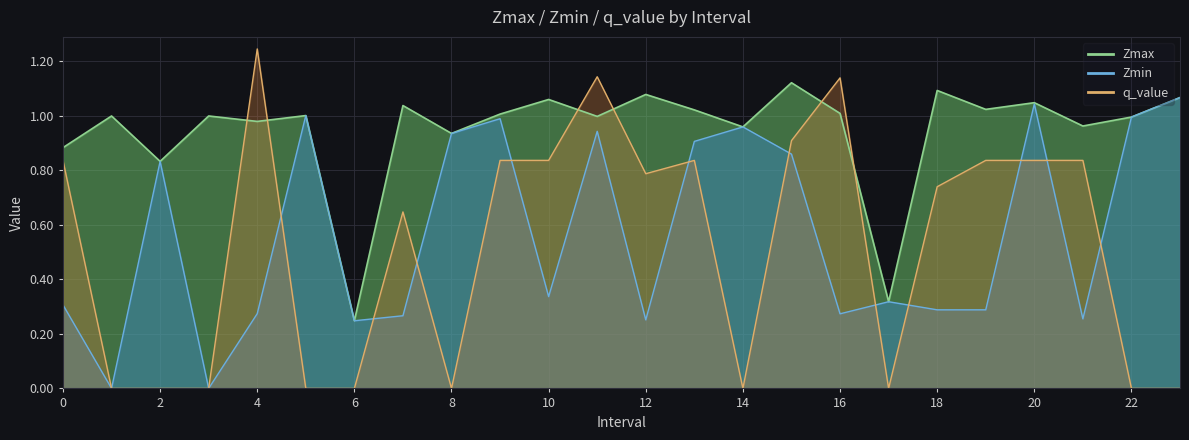

Which label corresponds to the largest value in the chart?

4.0